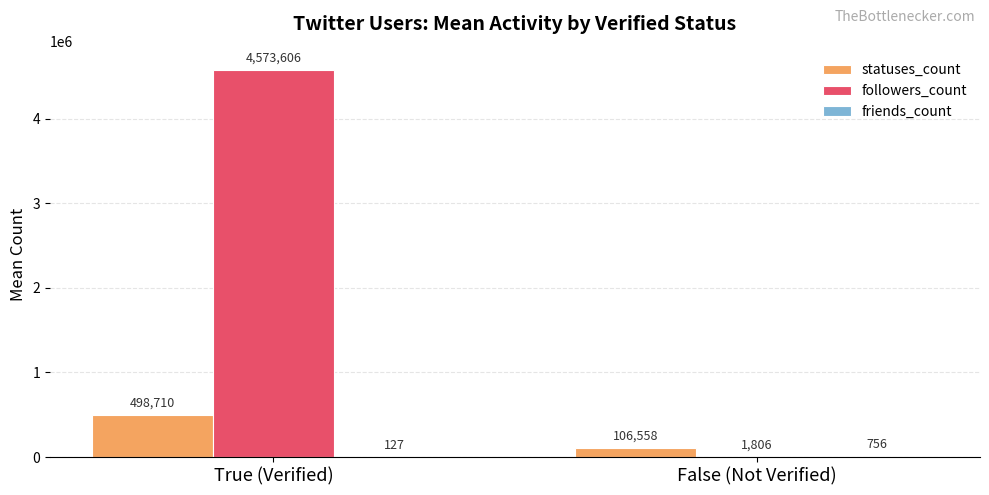

At which label is statuses_count closest to 302633?

False (Not Verified)